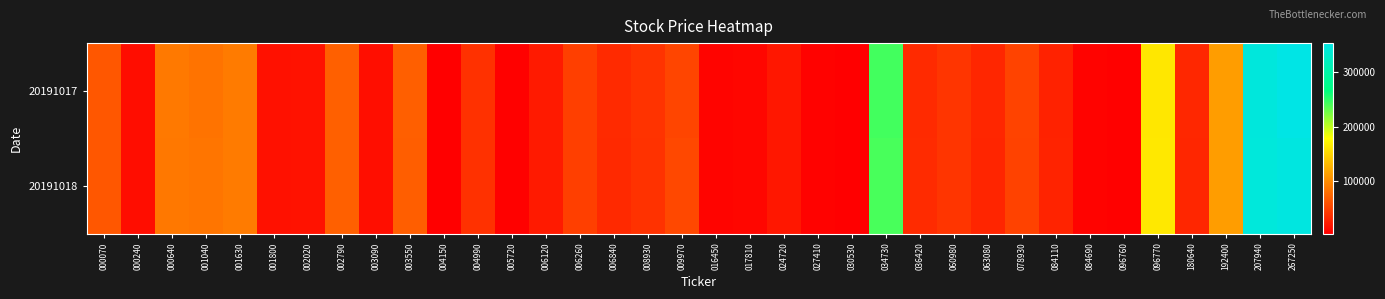

Reading left to right, extract all data points from this chart.

20191017: 000070=64600.0	000240=14200.0	000640=87300.0	001040=83300.0	001630=89100.0	001800=16600.0	002020=17500.0	002790=70537.3	003090=14450.0	003550=69700.0	004150=4120.0	004990=38450.0	005720=5880.0	006120=23000.0	006260=48050.0	006840=33750.0	008930=40214.1	009970=52200.0	016450=7710.0	017810=9130.0	024720=21100.0	027410=6220.0	030530=4385.0	034730=243000.0	036420=34000.0	060980=40950.0	063080=30800.0	078930=50600.0	084110=28507.4	084690=7040.0	096760=5871.2	096770=162500.0	180640=31450.0	192400=112000.0	207940=345000.0	267250=353000.0
20191018: 000070=64100.0	000240=13750.0	000640=86700.0	001040=84700.0	001630=88700.0	001800=16500.0	002020=17550.0	002790=70337.7	003090=14400.0	003550=69500.0	004150=4110.0	004990=38550.0	005720=5940.0	006120=22800.0	006260=48350.0	006840=33250.0	008930=39379.3	009970=54000.0	016450=7710.0	017810=9150.0	024720=21000.0	027410=6210.0	030530=4360.0	034730=241000.0	036420=34400.0	060980=41000.0	063080=30250.0	078930=49950.0	084110=28698.1	084690=7030.0	096760=5851.7	096770=163000.0	180640=31200.0	192400=112000.0	207940=344000.0	267250=348500.0